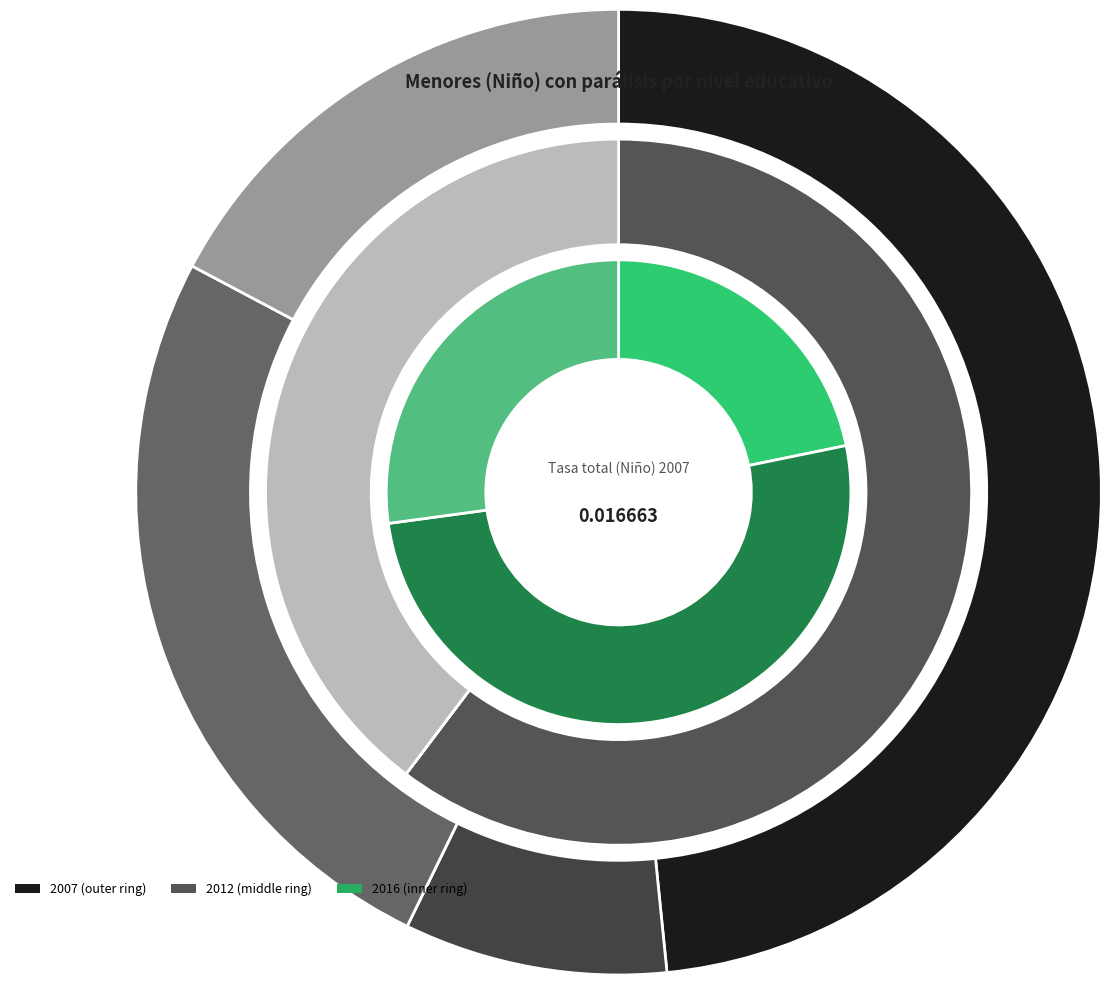

What percentage is the Primarios slice, to the nearest percent?

48%